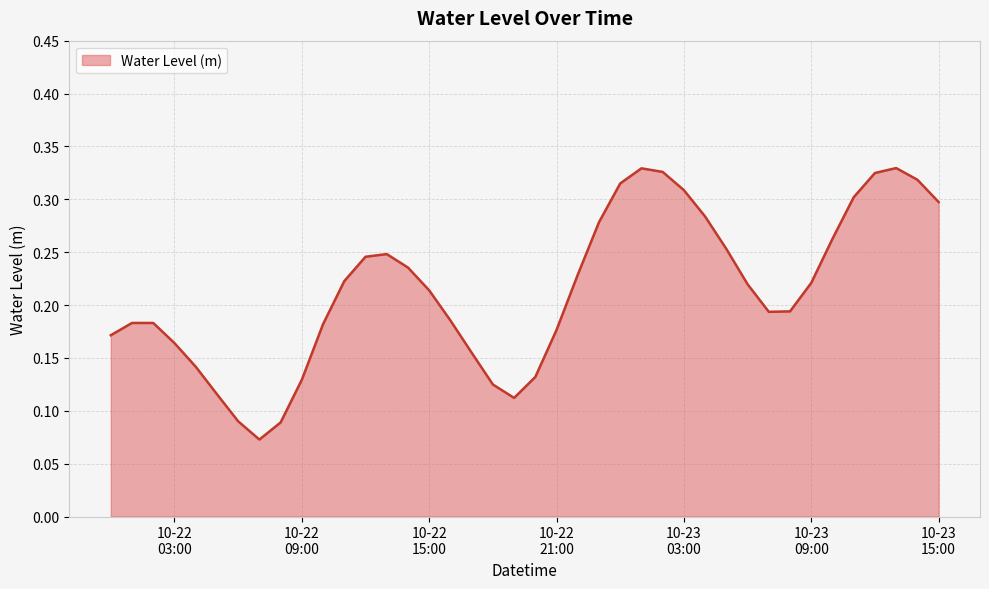

How many interior local valleys (lower than both neighbors) does the data have?

3